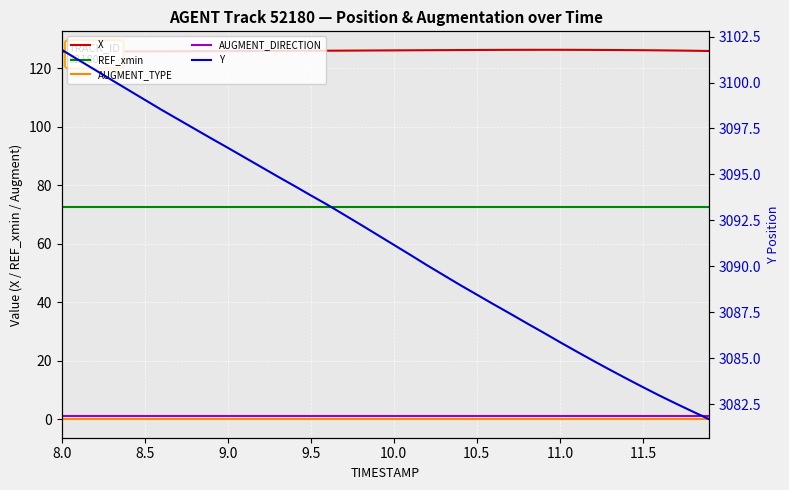

What is the value of the X point at the 40th from the left?

125.9